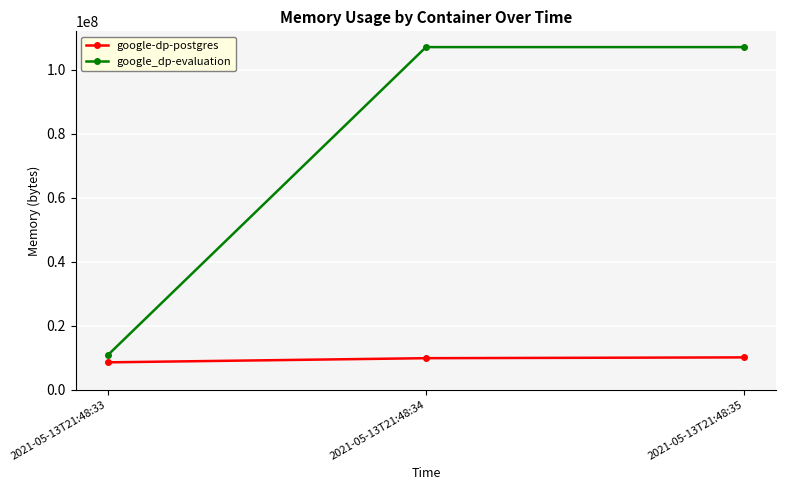

What is the value of the google-dp-postgres point at the 3rd from the left?

10055680